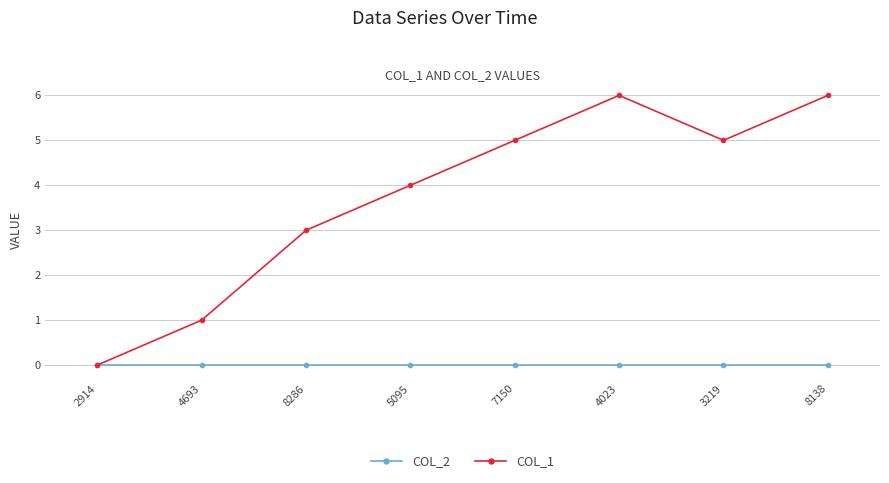

Rank the series by their maximum value, from highest to lowest.

COL_1, COL_2